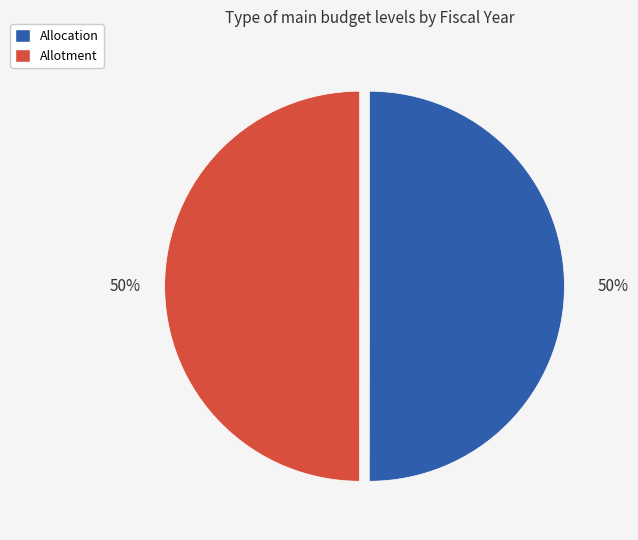

To the nearest percent, what is the average slice percentage?

50%